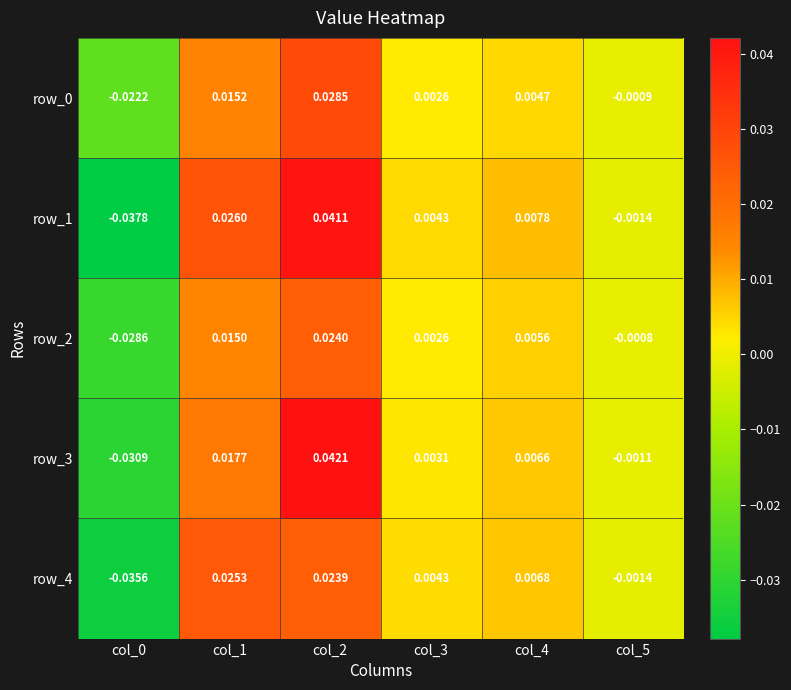

Is the value of row_2 at col_0 greater than the value of row_3 at col_5?

No